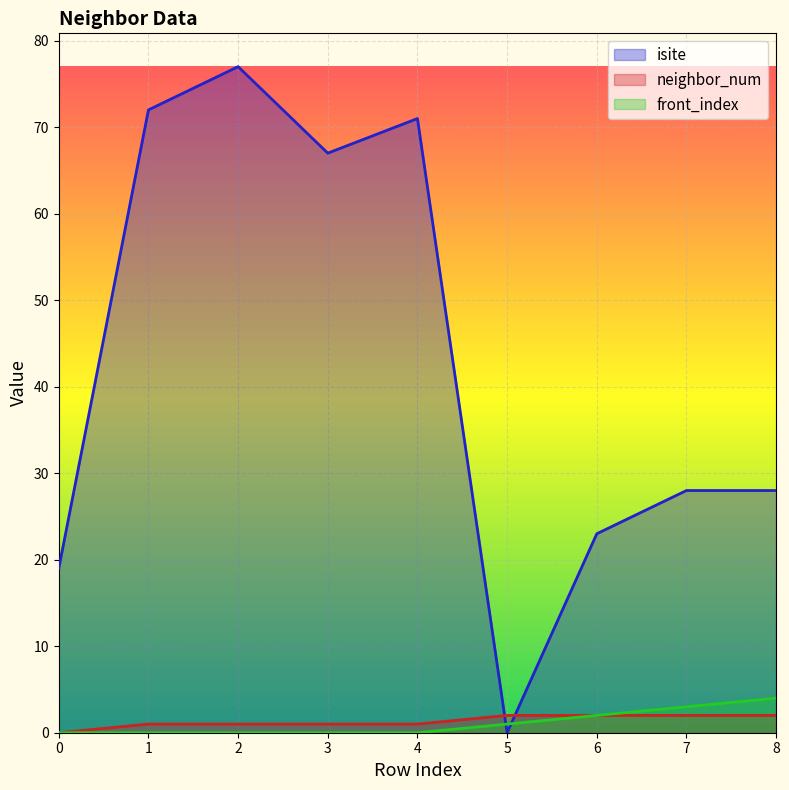

True or false: neighbor_num and front_index intersect in this chart.

False